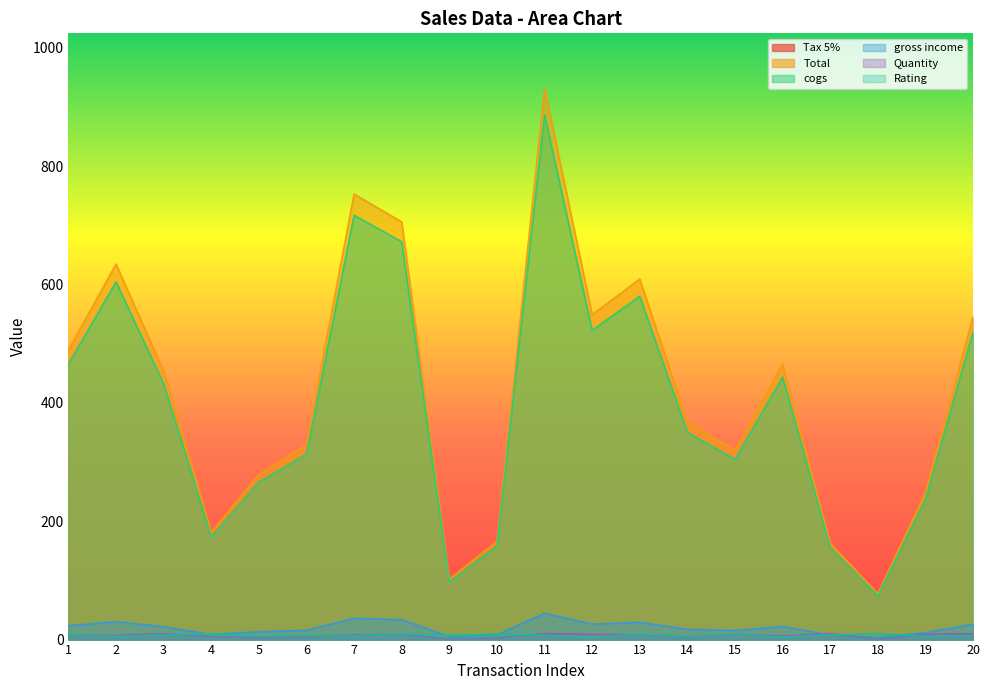

The value of gross income at 4 is 8.6. True or false?

True